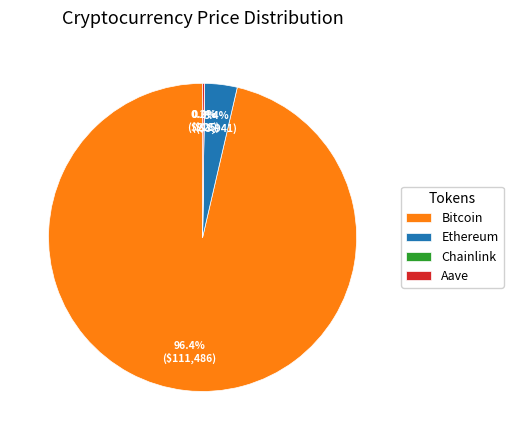

Does any single category account for the majority?

Yes